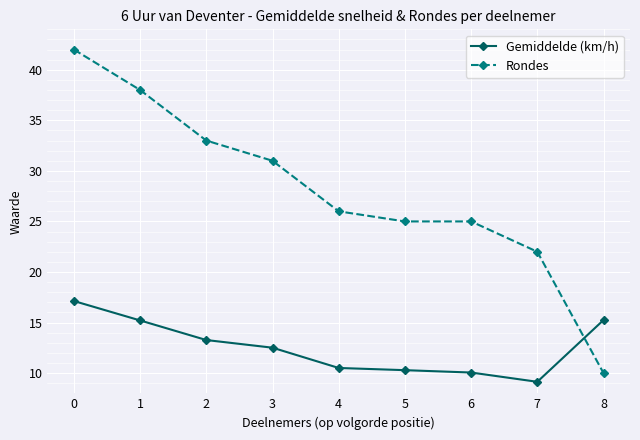

List the series in order of their peak value, highest first.

Rondes, Gemiddelde (km/h)